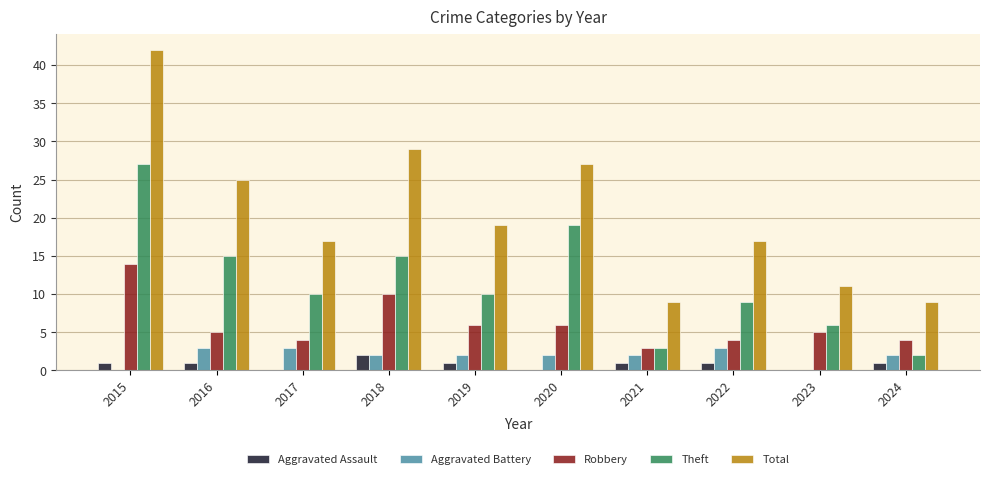

Between 2016 and 2017, which series saw the biggest shift?

Total